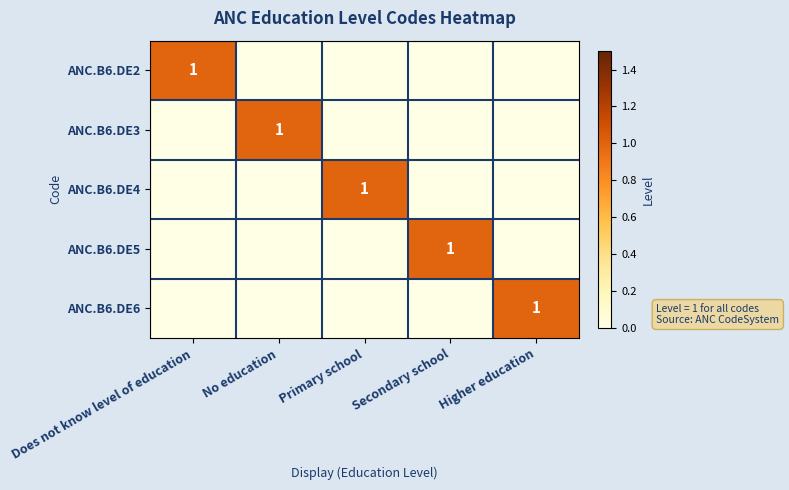

At which category is the sum across all series the highest?

Does not know level of education